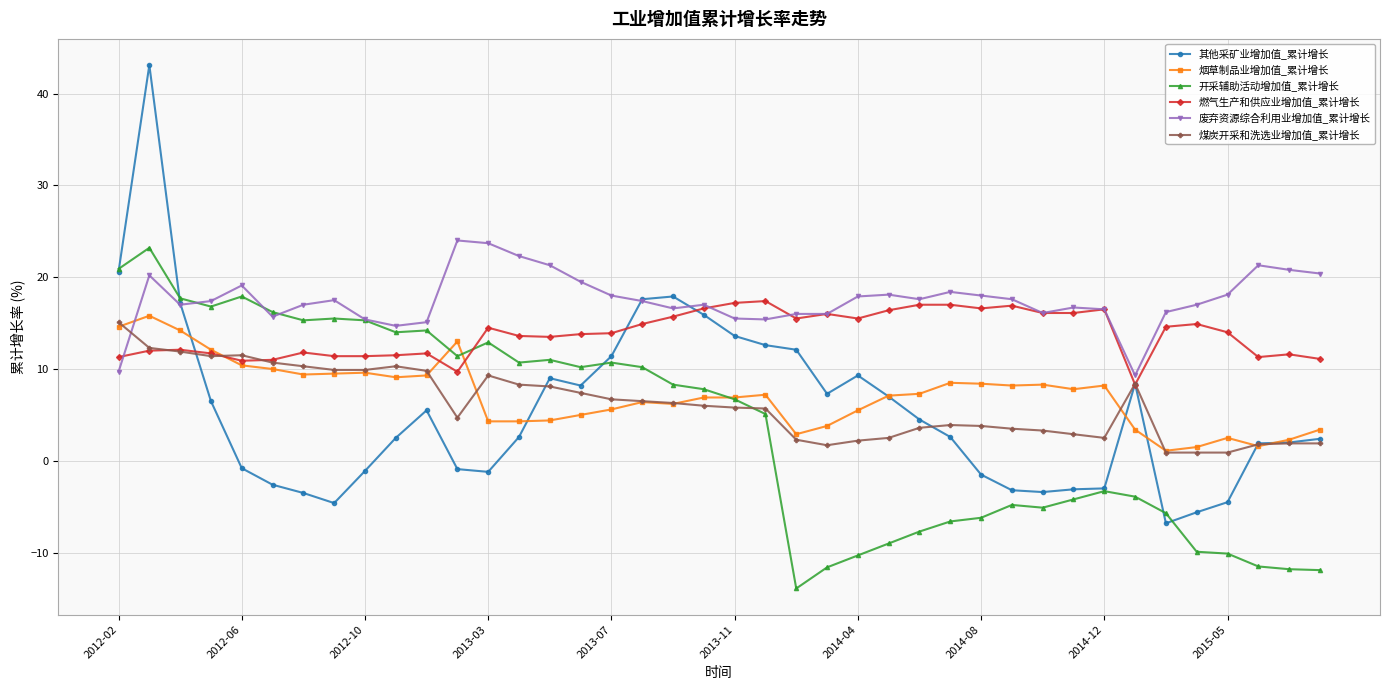

Count the number of categories in the chart.

40